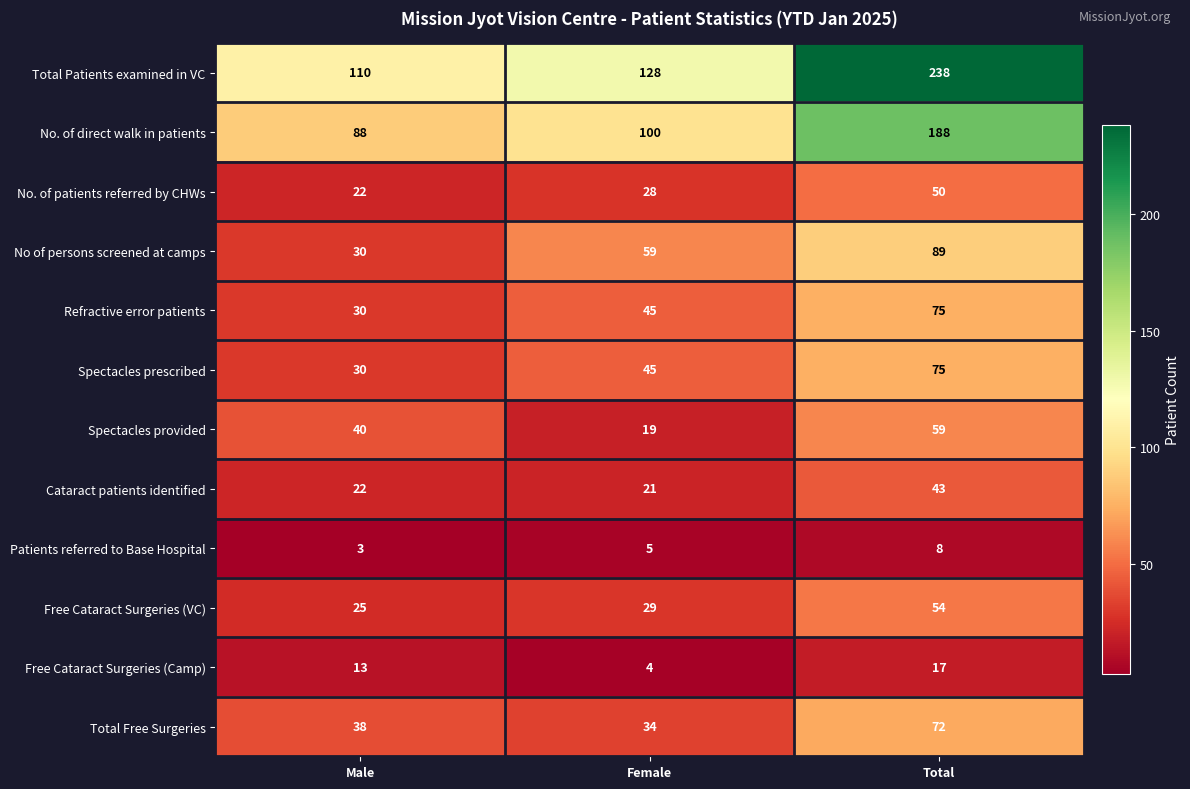

What is the total value across all series at Male?

451